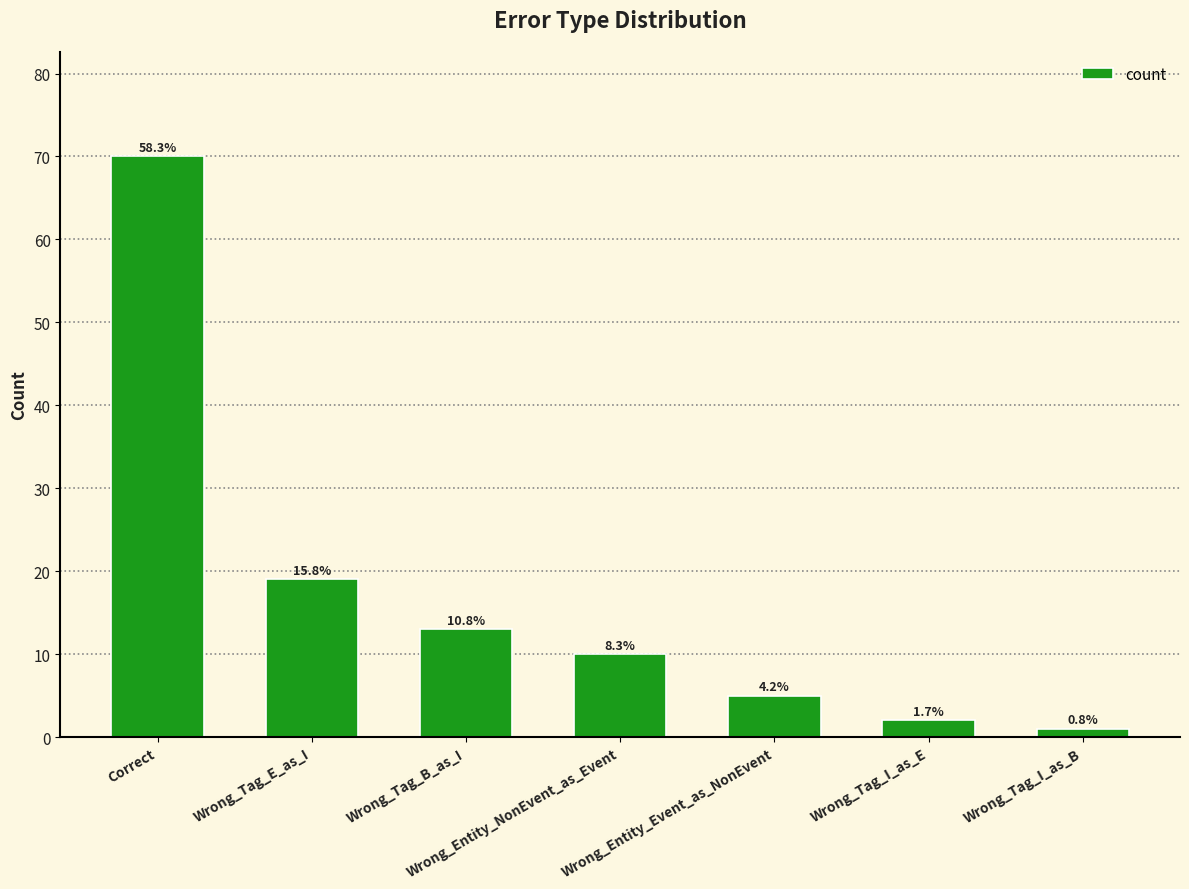

Which label corresponds to the smallest value in the chart?

Wrong_Tag_I_as_B